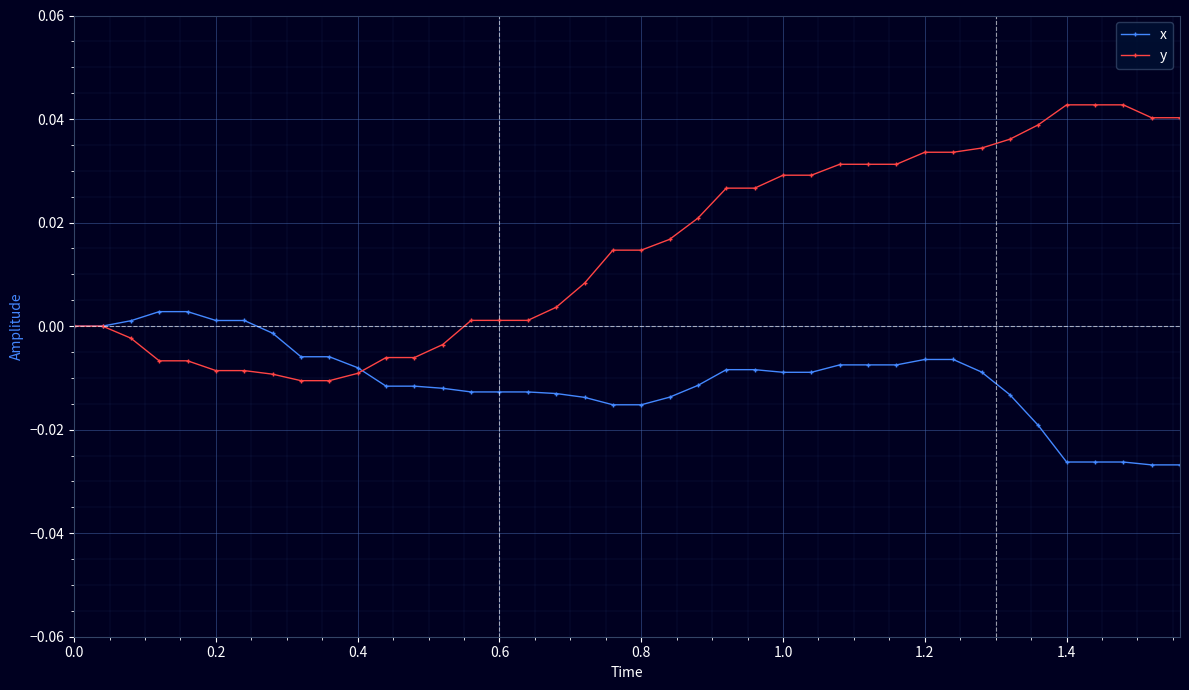

Which series has the largest range (max minus min)?

y